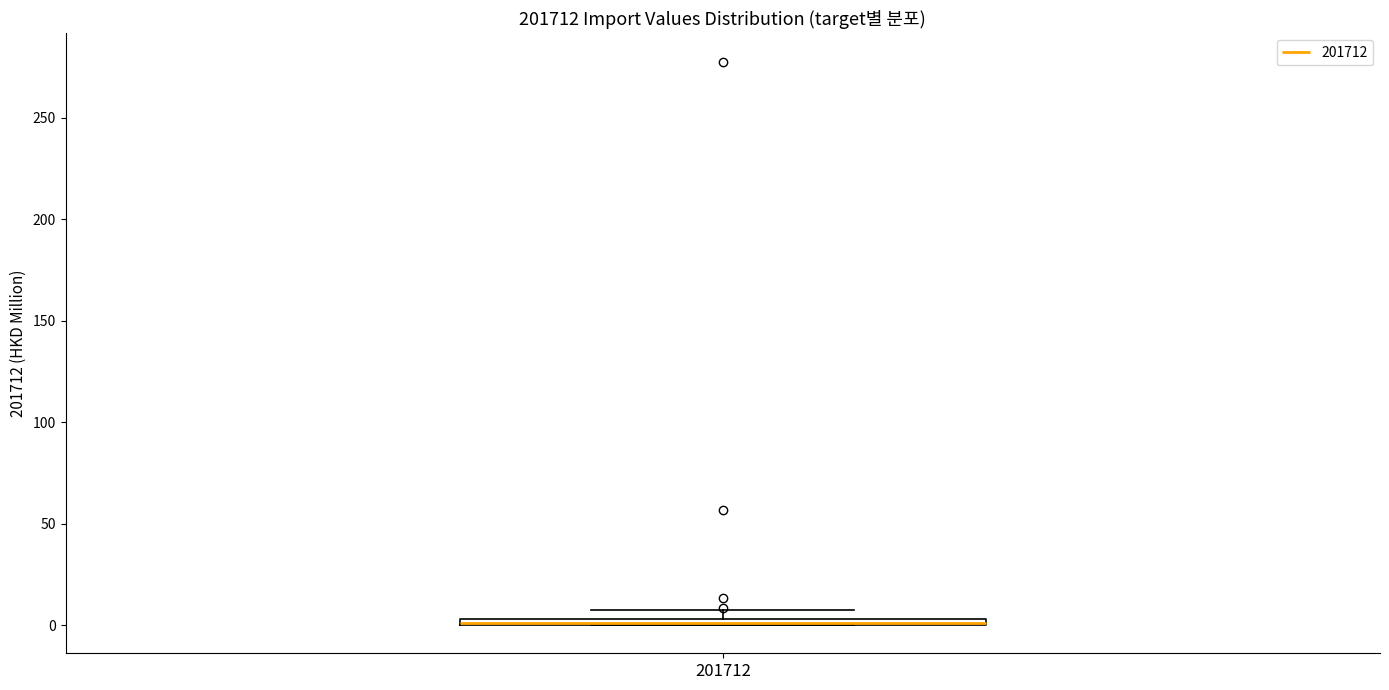

Where is the lower edge of the box at x = 201712 on the y-axis? The values are not printed on the chart, so give them approximately, as read against the axis.

0